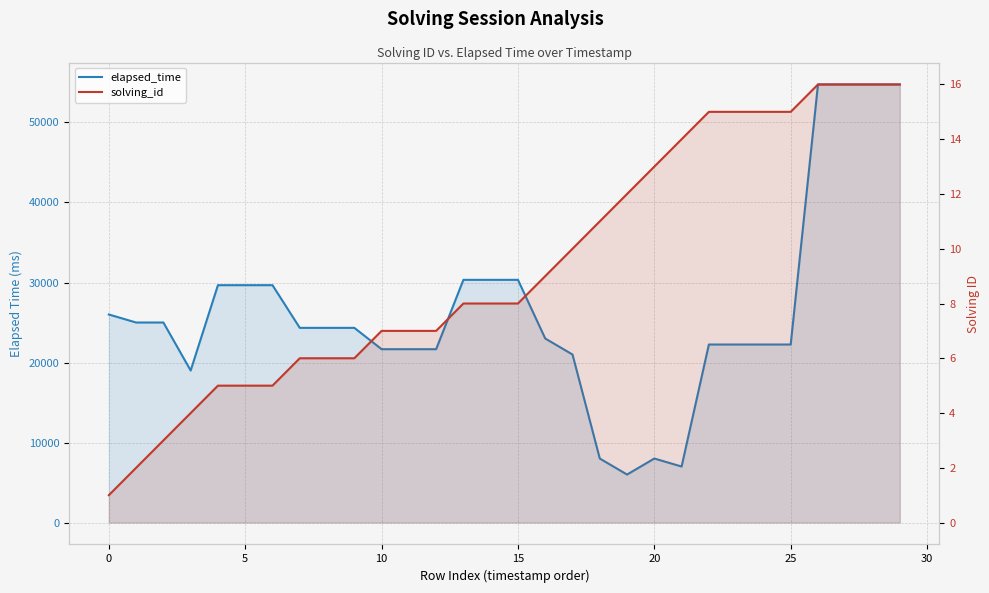

What is the approximate value of elapsed_time at 0, to the nearest 10?

26000